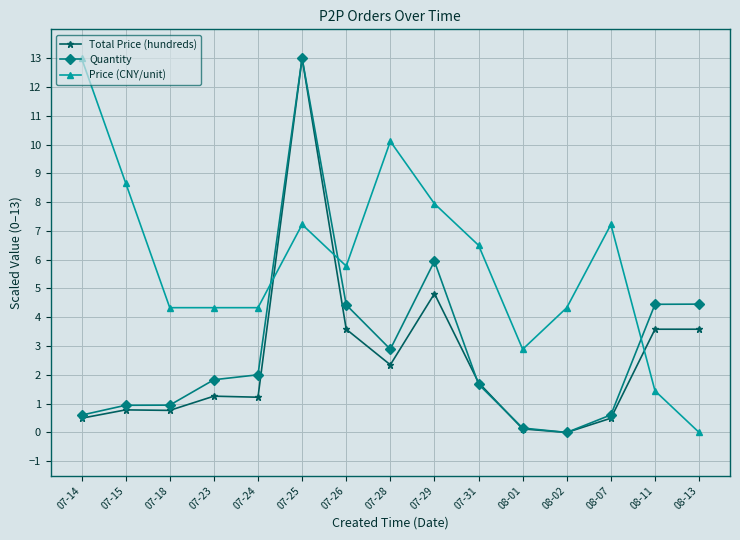

Which category has the highest value in the Price (CNY/unit) series?

07-14